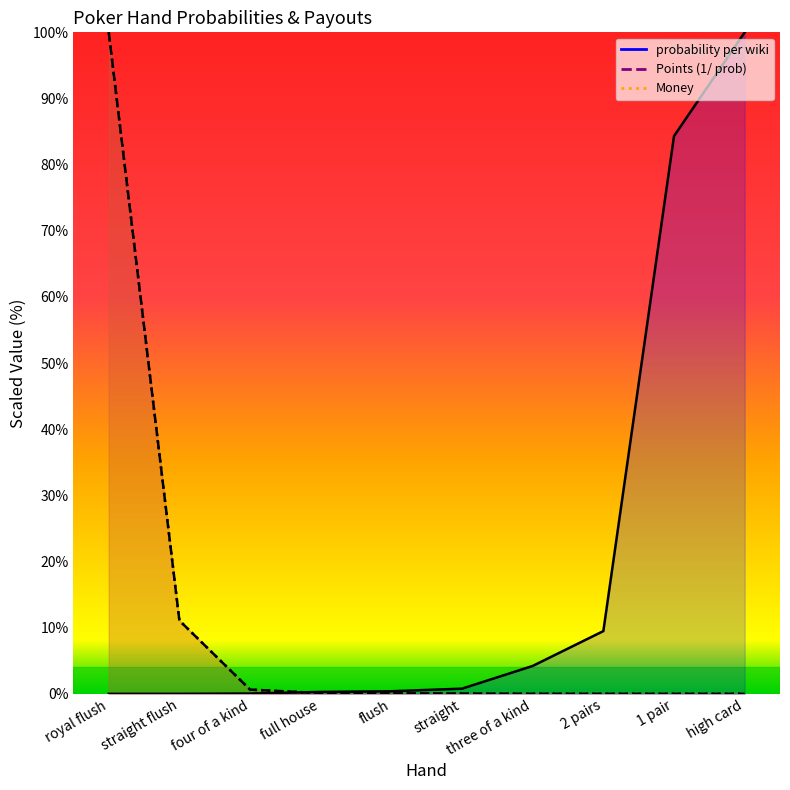

The value of probability per wiki at four of a kind is 0.1. True or false?

False